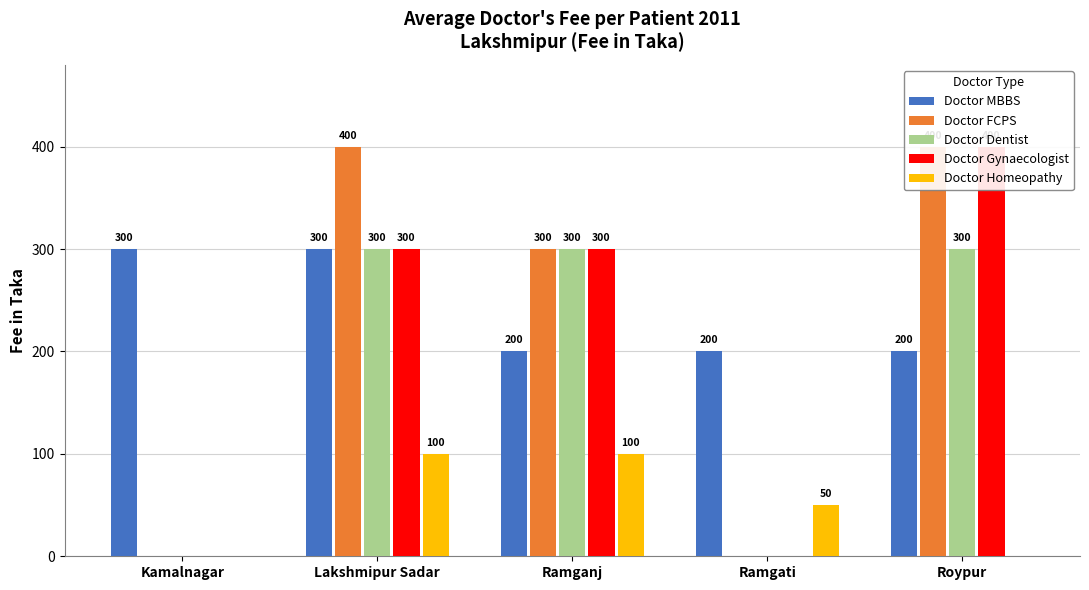

How many values in the Doctor FCPS series exceed 300?

2